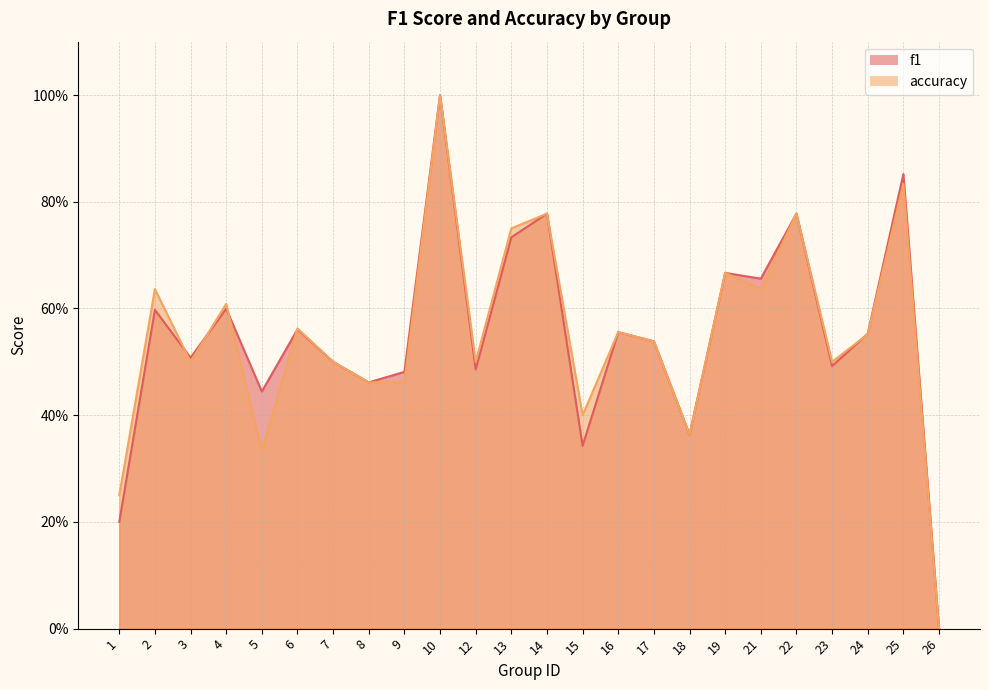

In f1, how many points are higher than both neighbors (excluding endpoints)?

9